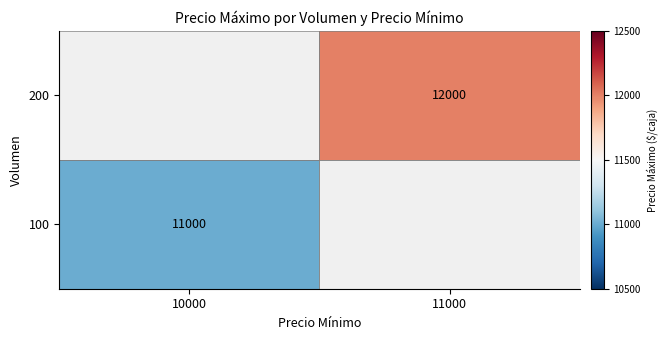

The value of 200 at 11000 is 12000. True or false?

True